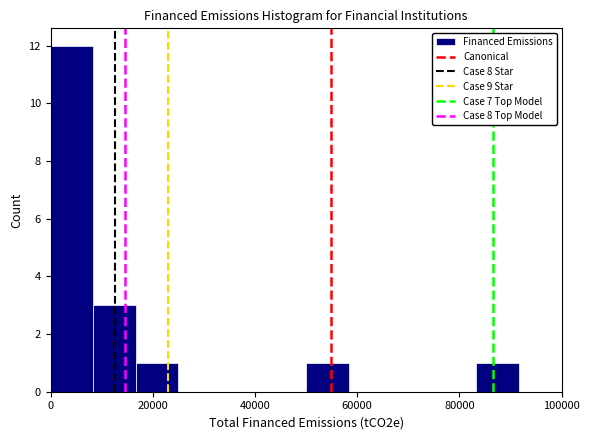

Reading left to right, list every bar in this chart as the range it spans on the x-axis followed by its height. Neither the bar edges nor the heights are printed on the chart, so give them approximately, as read against the axes.

0 to 8000: 12
8000 to 16000: 3
16000 to 26000: 1
26000 to 34000: 0
34000 to 42000: 0
42000 to 50000: 0
50000 to 58000: 1
58000 to 66000: 0
66000 to 76000: 0
76000 to 84000: 0
84000 to 92000: 1
92000 to 100000: 0